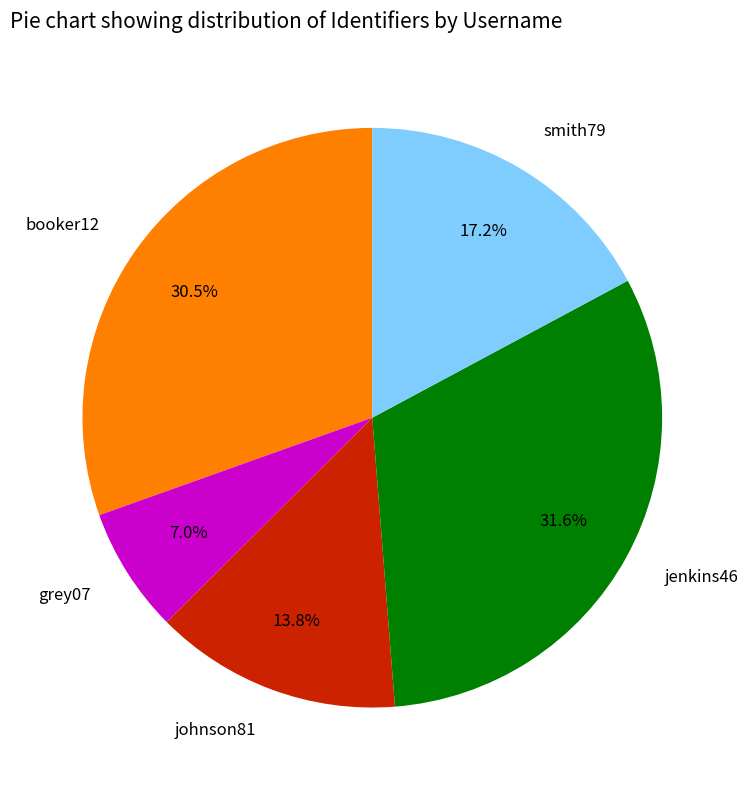

Is jenkins46 the majority of the pie?

No